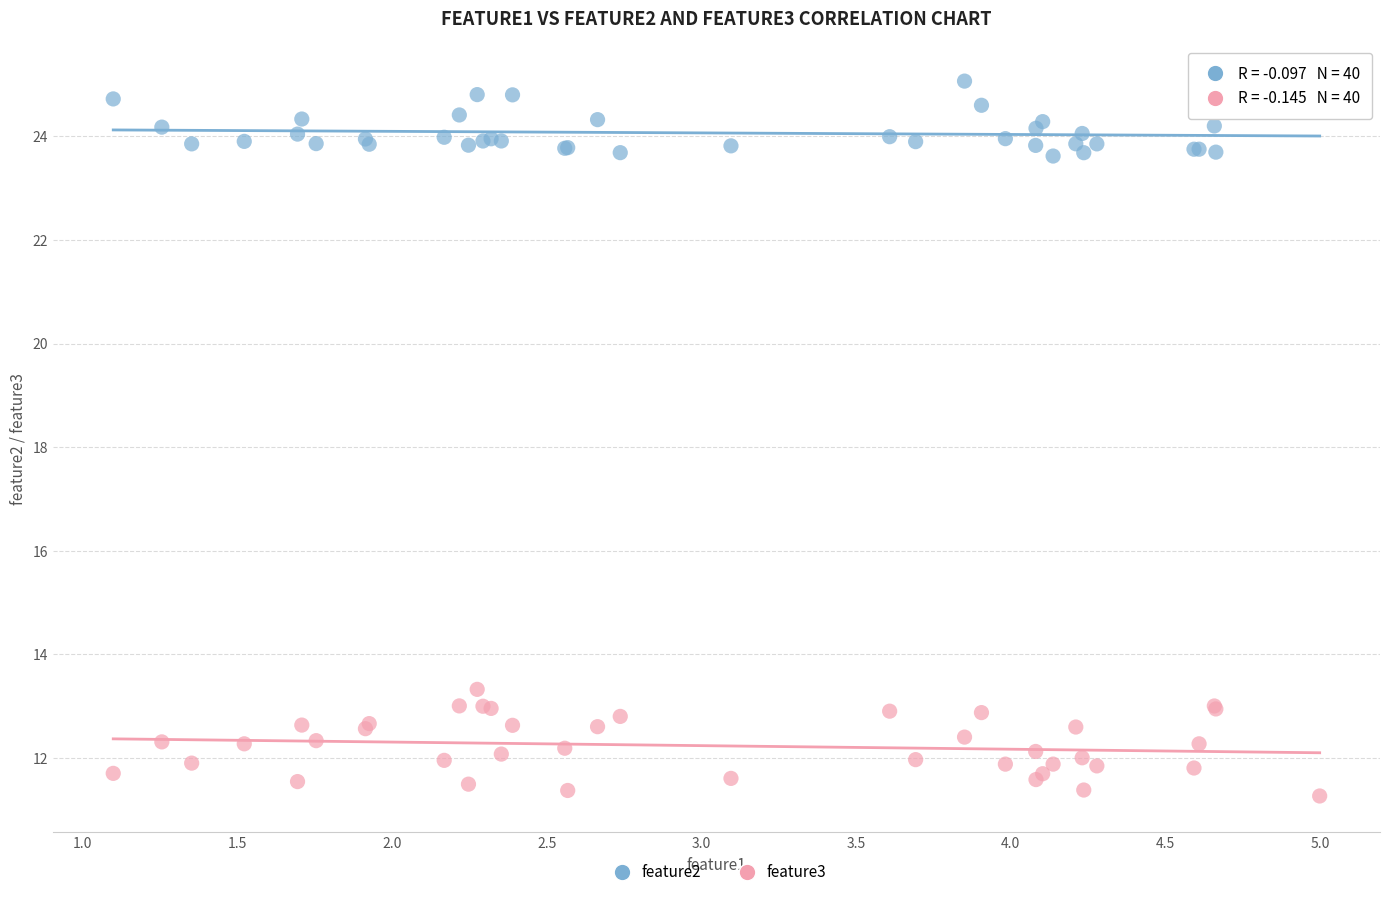

Which series reaches the minimum Y coordinate?

feature3